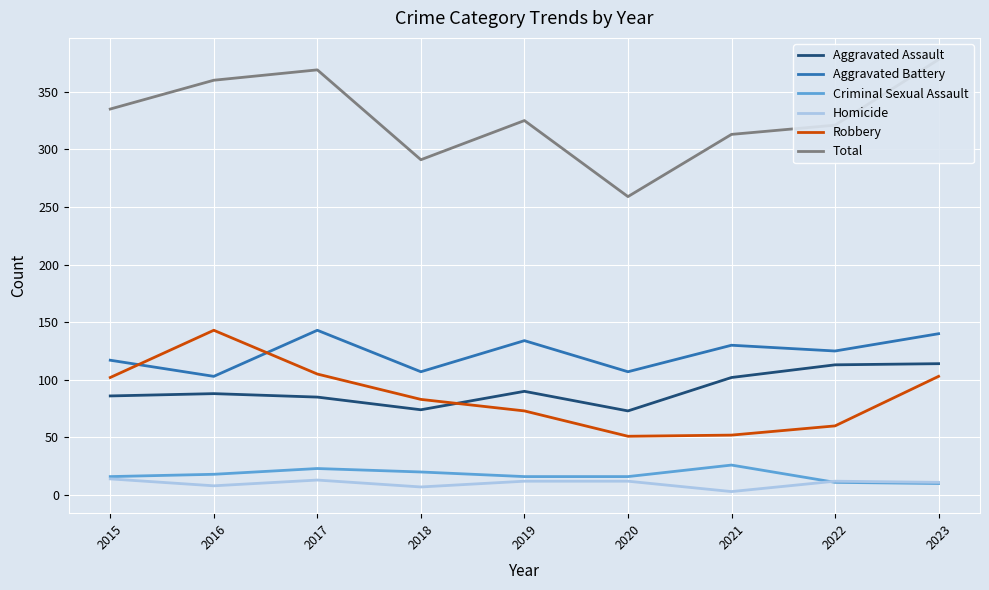

The Aggravated Assault series shows 40 at 2019. True or false?

False